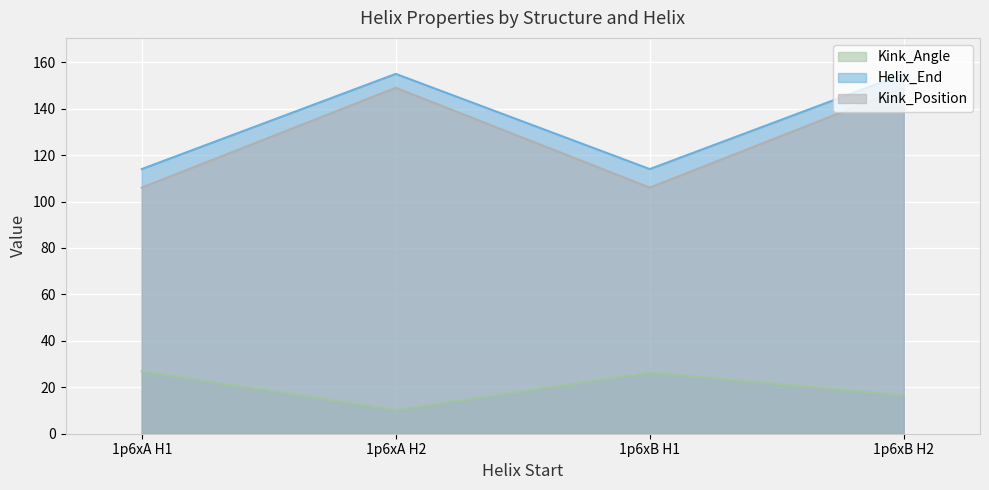

What position from the left is 1p6xB H2?

4